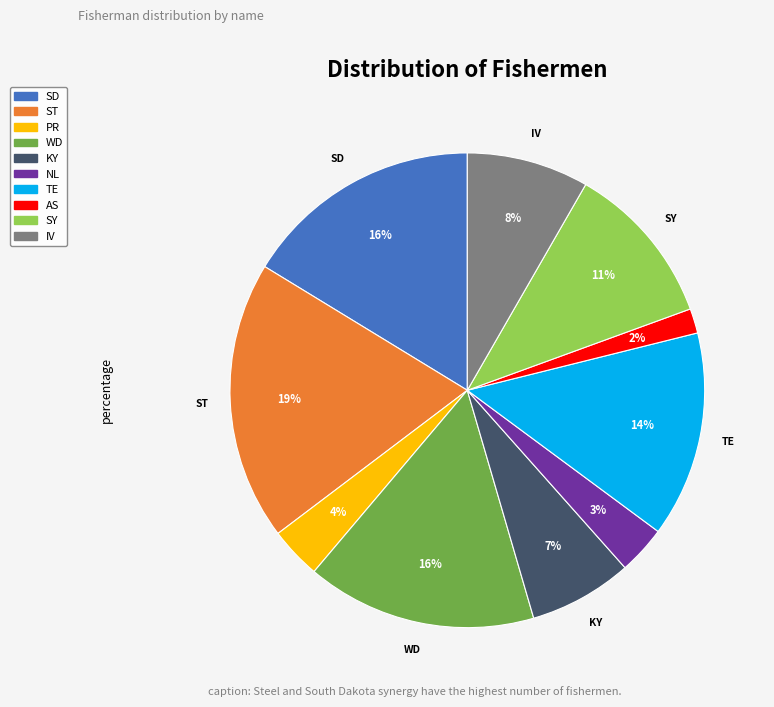

Does any single category account for the majority?

No